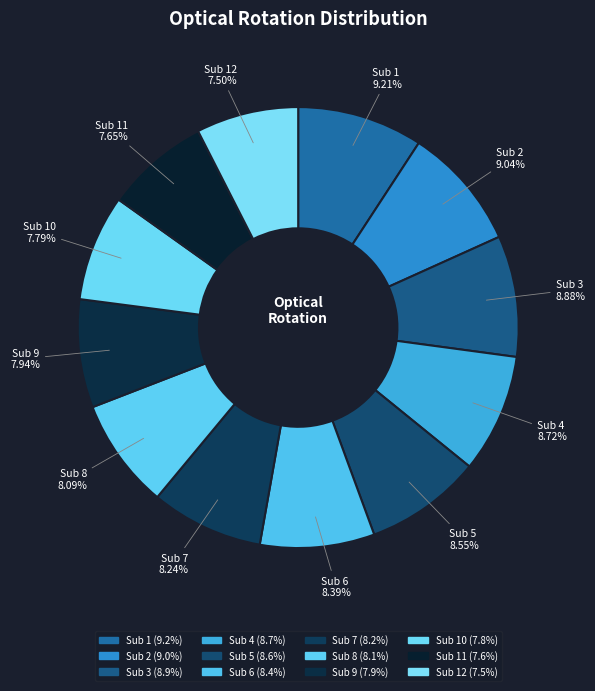

Is the sum of Sub 7 and Sub 6 greater than half?

No